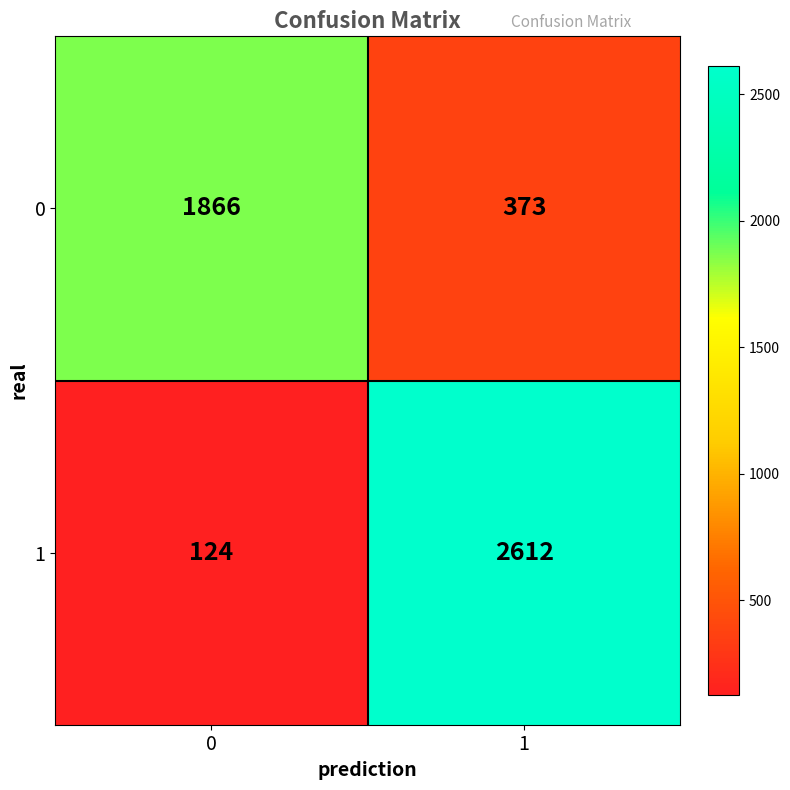

Reading left to right, transcribe all the data shown in this chart.

0: 1866	373
1: 124	2612